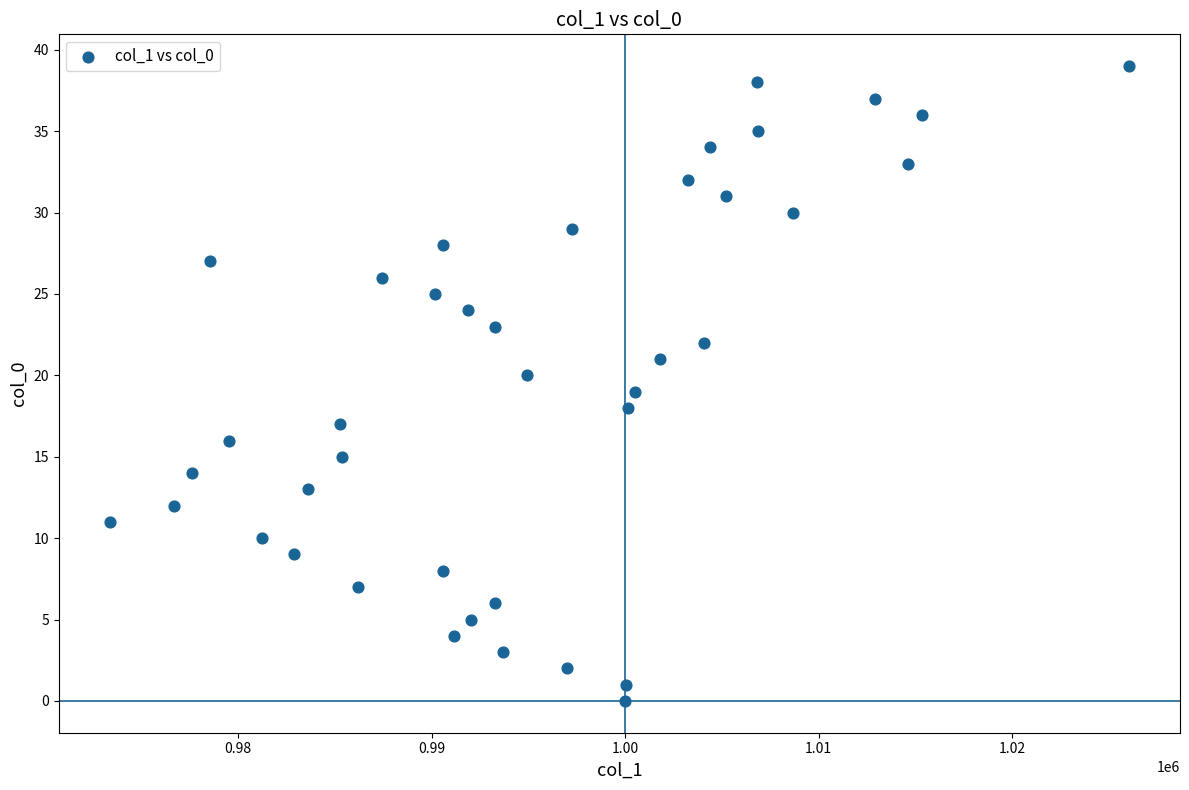

What is the range of Y values (max minus min)?

39